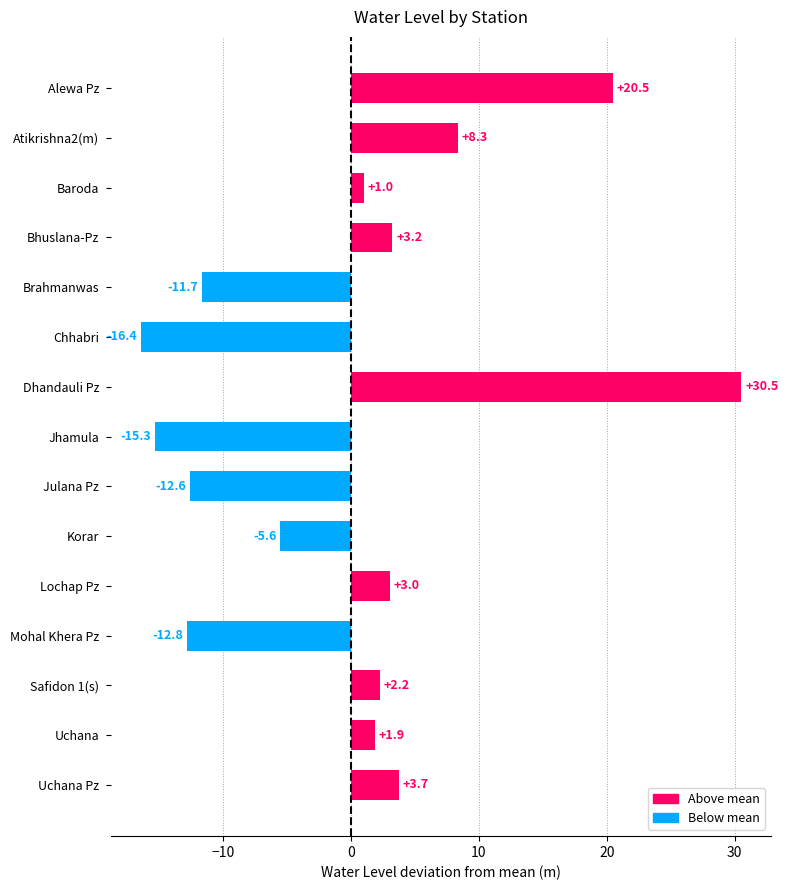

Which label corresponds to the largest value in the chart?

Dhandauli Pz